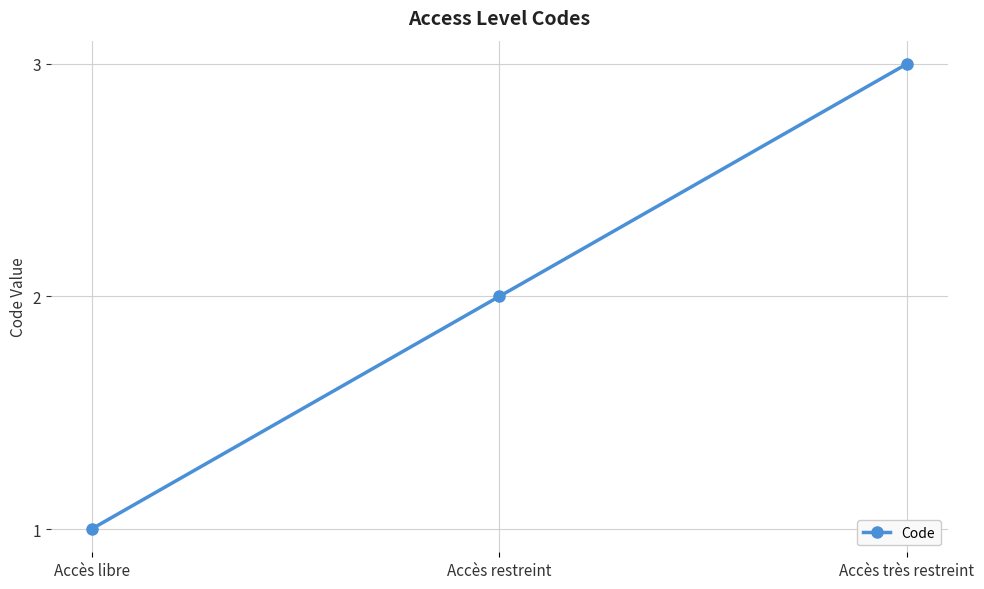

What is the difference between the second highest and minimum values?

1